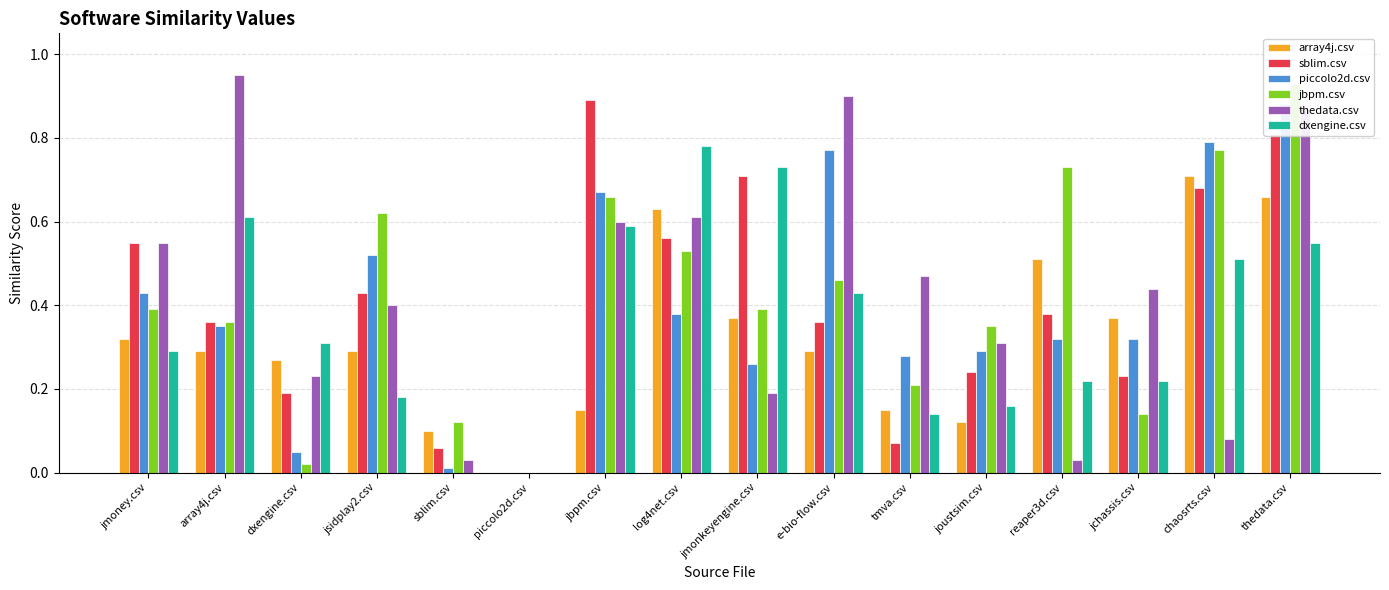

True or false: array4j.csv has a value of 0.4 at jsidplay2.csv.

False